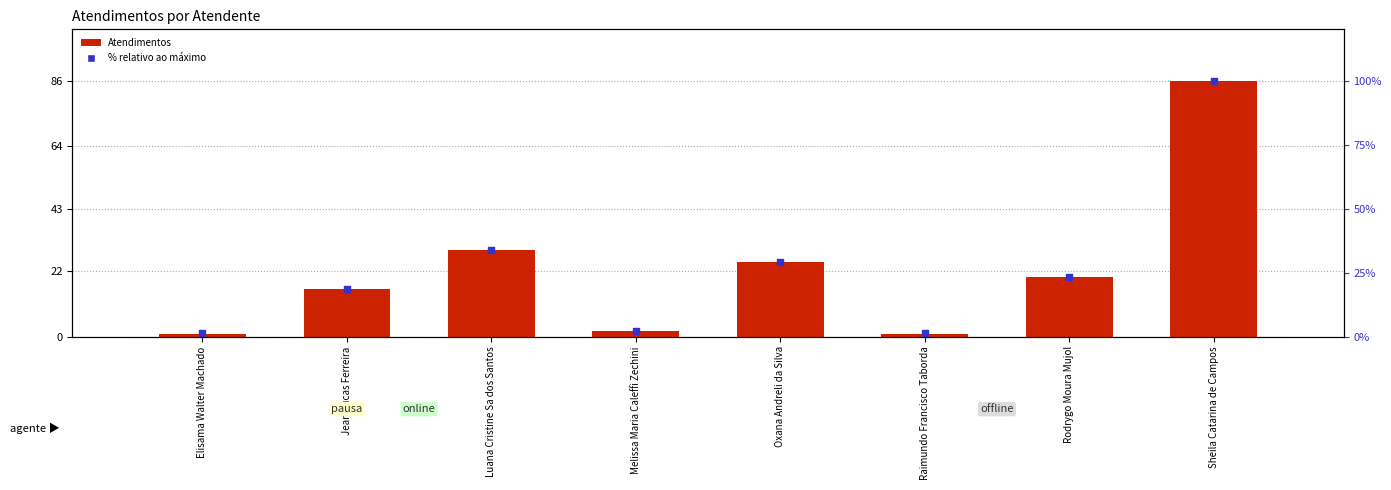

At how many categories does at least one series exceed 38?

1